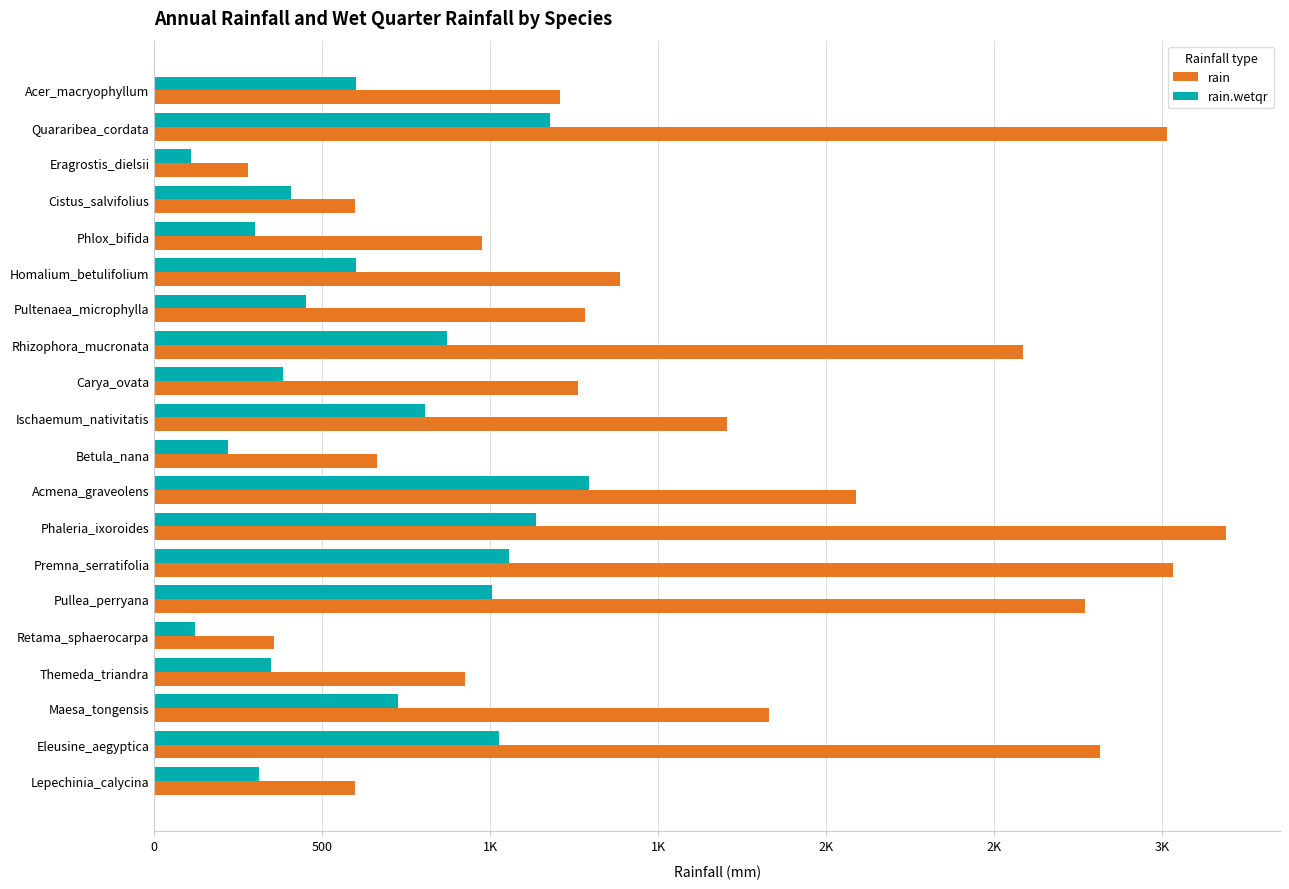

What is the value of the rain.wetqr bar at the 17th from the left?

347